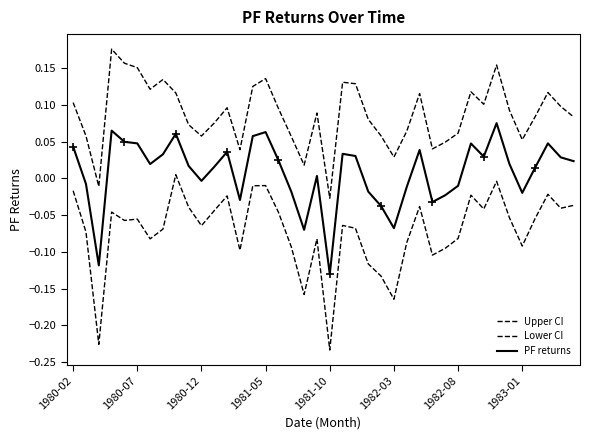

Which series has the largest range (max minus min)?

Lower CI